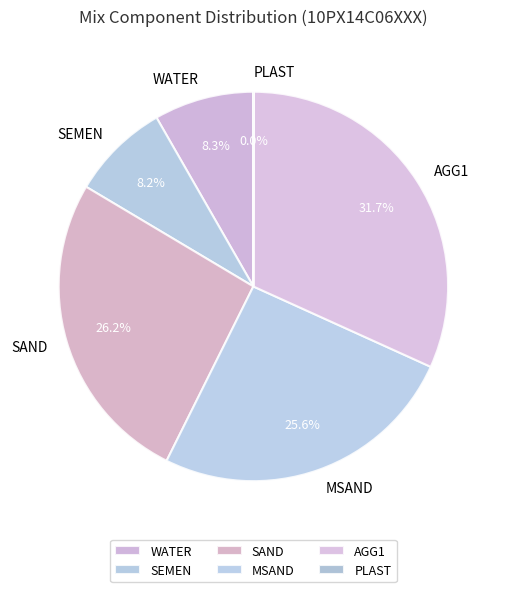

Which slice is the largest?

AGG1